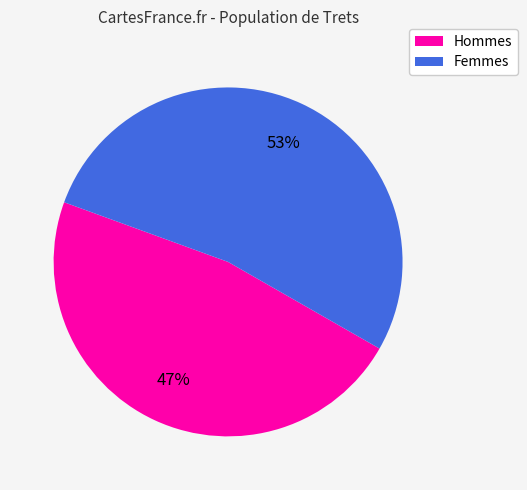

Does any single category account for the majority?

Yes